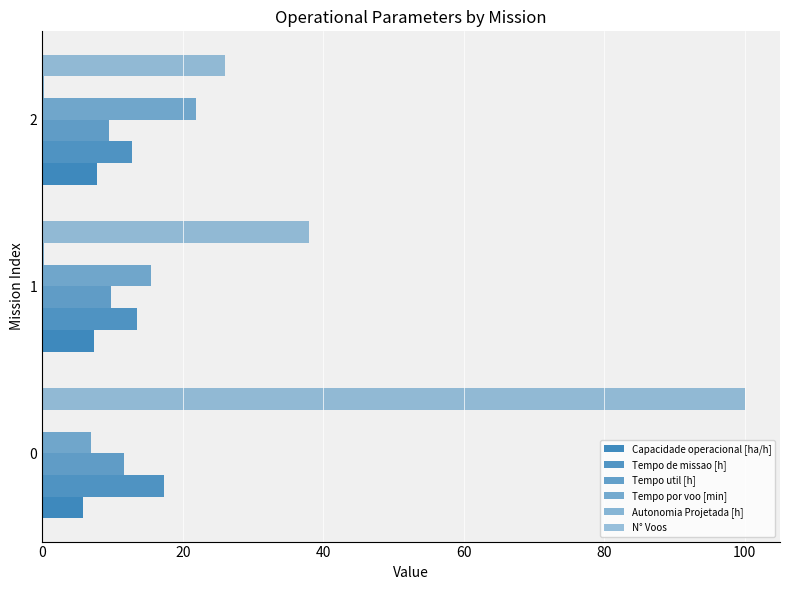

How many values in the Tempo por voo [min] series exceed 15?

2